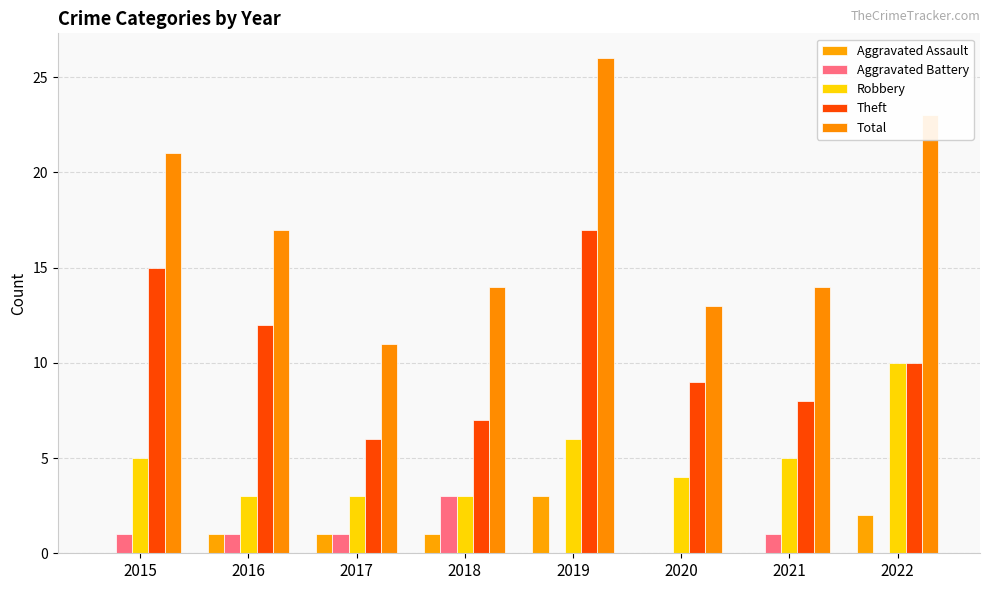

Is the value of Theft at 2015 greater than the value of Aggravated Battery at 2017?

Yes